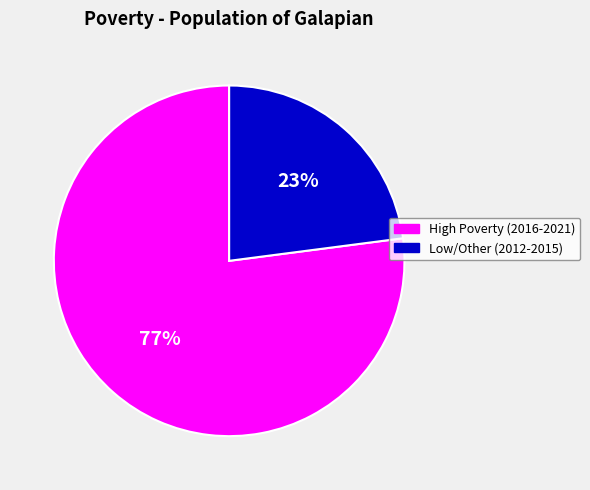

How many segments does this pie chart have?

2